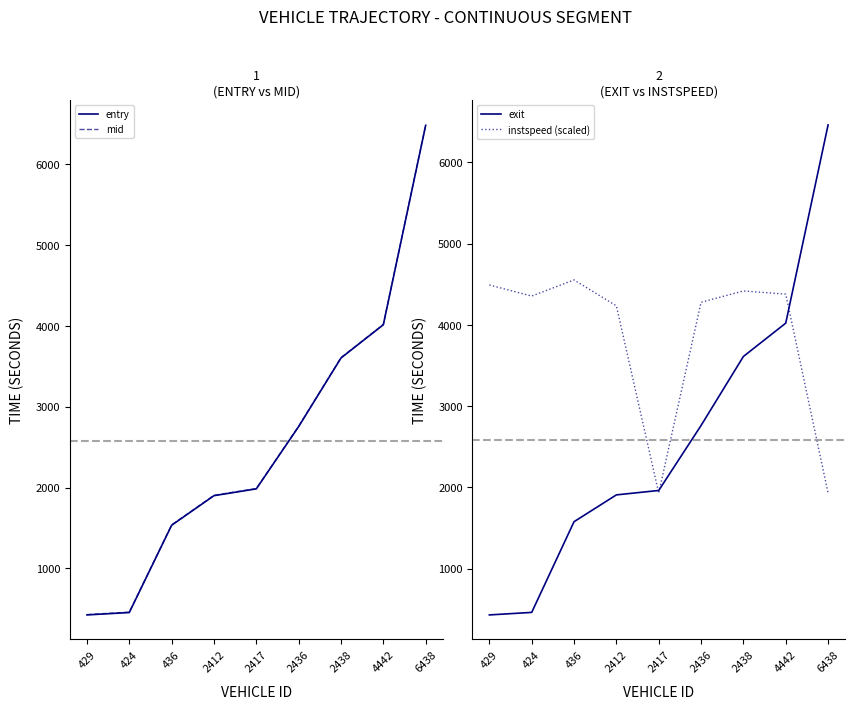

List the series in order of their peak value, highest first.

mid, entry, exit, instspeed (scaled)